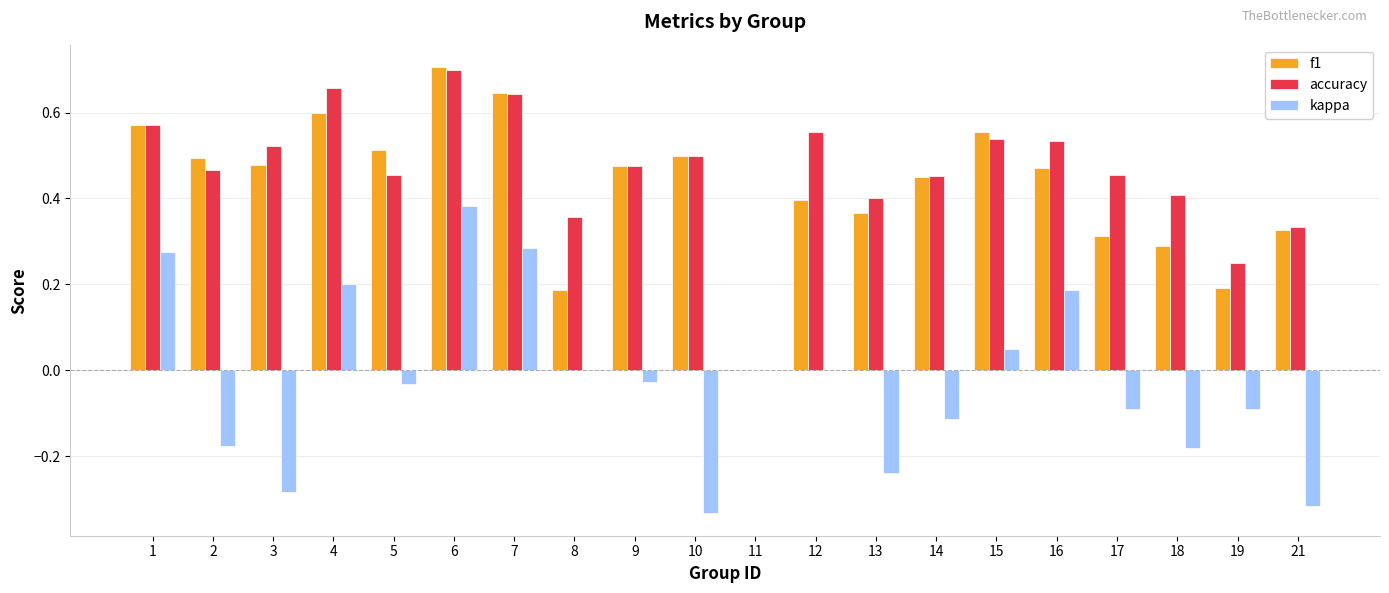

Which series changed the most between 1 and 21?

kappa